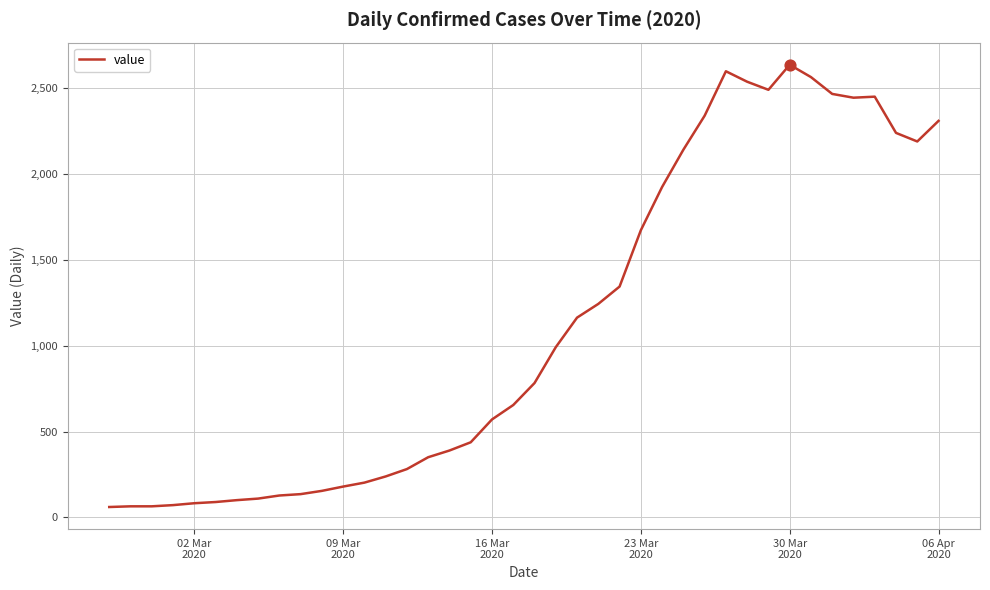

What is the difference between the maximum and minimum values?

2576